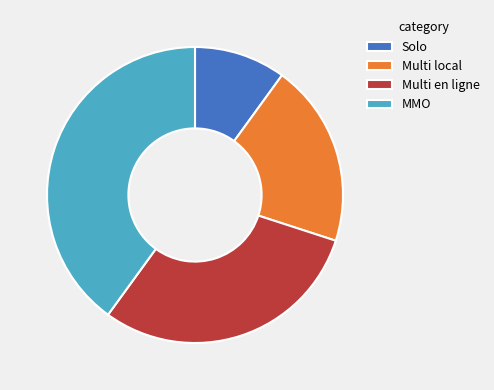

True or false: Solo accounts for 1% of the total.

False